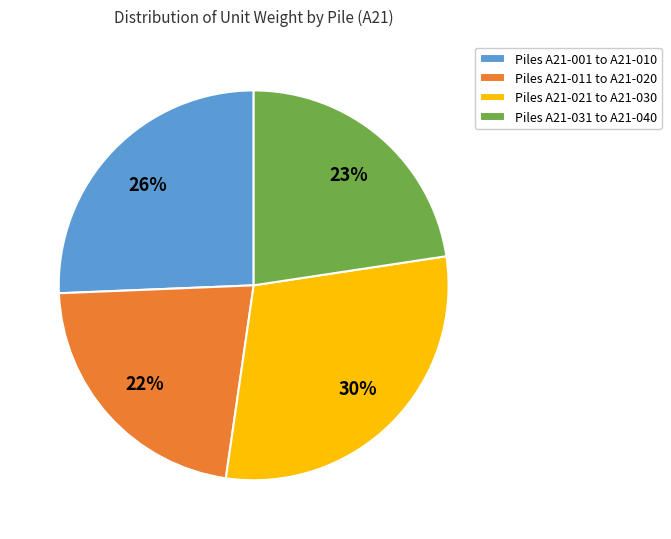

To the nearest percent, what is the average slice percentage?

25%